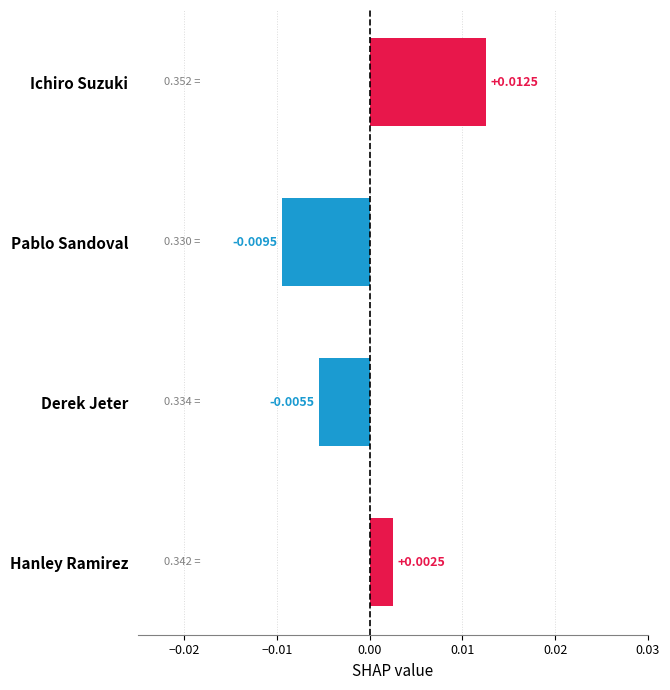

Where is the data nearest to the value 0?

Hanley Ramirez